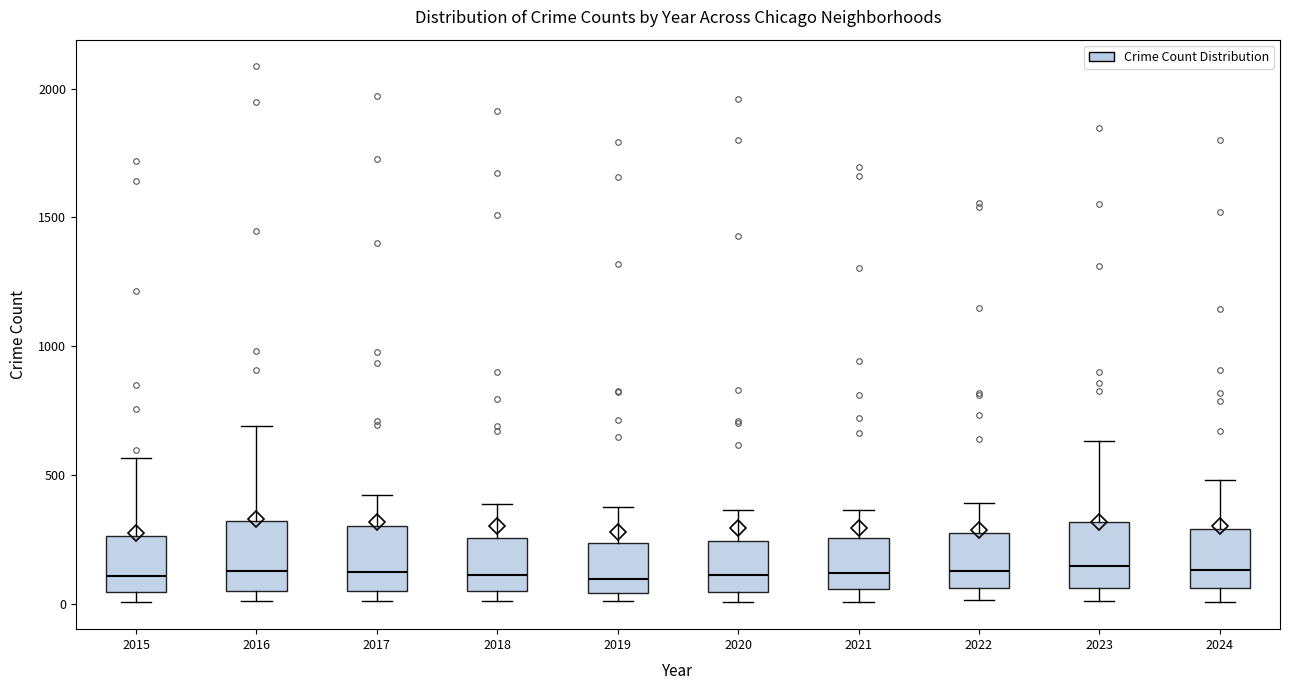

Reading left to right, read every box against the y-axis: the position of its median line, the range the box covers, and the ends of its whiskers. The values are not printed on the chart, so give them approximately, as read against the axis.

2015: median 100, box 50 to 250, whiskers 0 to 550
2016: median 150, box 50 to 300, whiskers 0 to 700
2017: median 100, box 50 to 300, whiskers 0 to 400
2018: median 100, box 50 to 250, whiskers 0 to 400
2019: median 100, box 50 to 250, whiskers 0 to 400
2020: median 100, box 50 to 250, whiskers 0 to 350
2021: median 100, box 50 to 250, whiskers 0 to 350
2022: median 150, box 50 to 250, whiskers 0 to 400
2023: median 150, box 50 to 300, whiskers 0 to 650
2024: median 150, box 50 to 300, whiskers 0 to 500